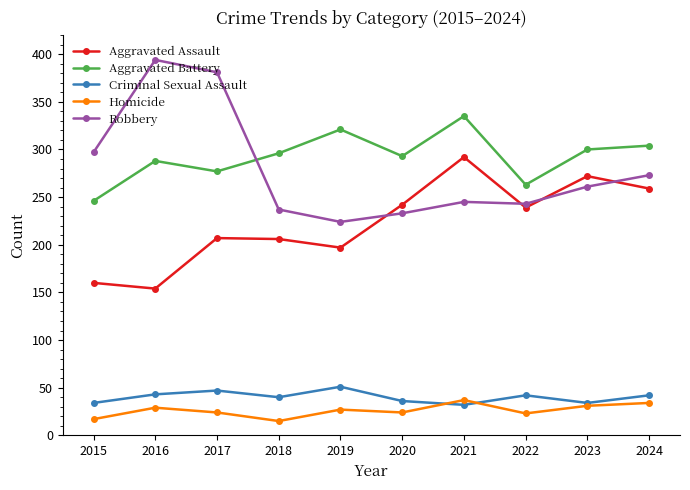

At which label does Aggravated Assault first exceed 239?

2020